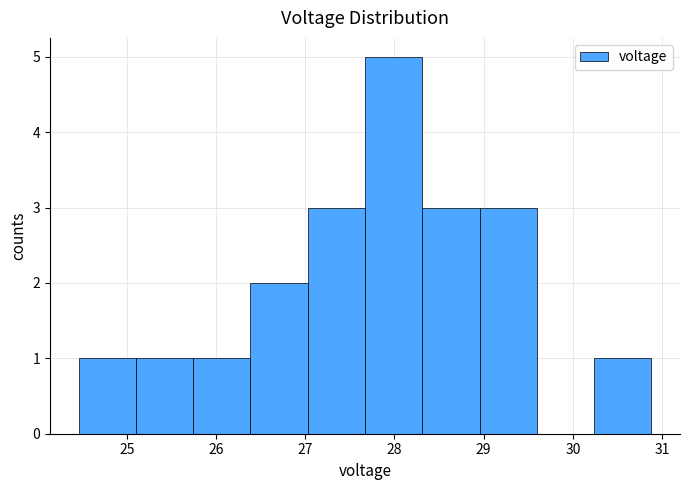

How tall is the bar that spans 30.2 to 30.9 on the x-axis? Neither the bar edges nor the heights are printed on the chart, so give them approximately, as read against the axes.

1